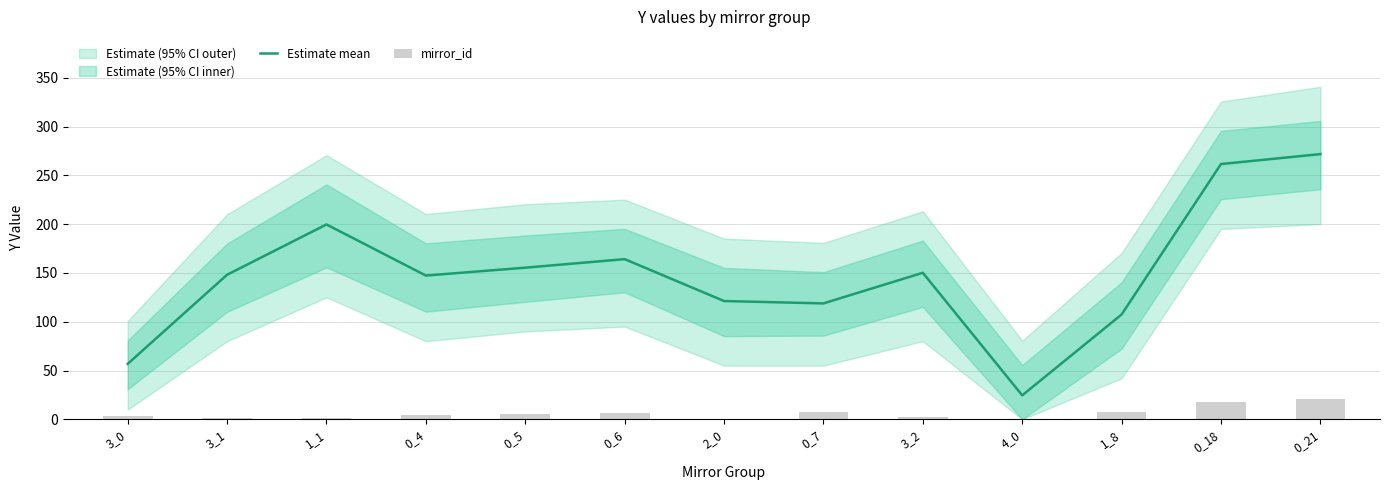

What is the highest value of the Estimate mean series?

271.7